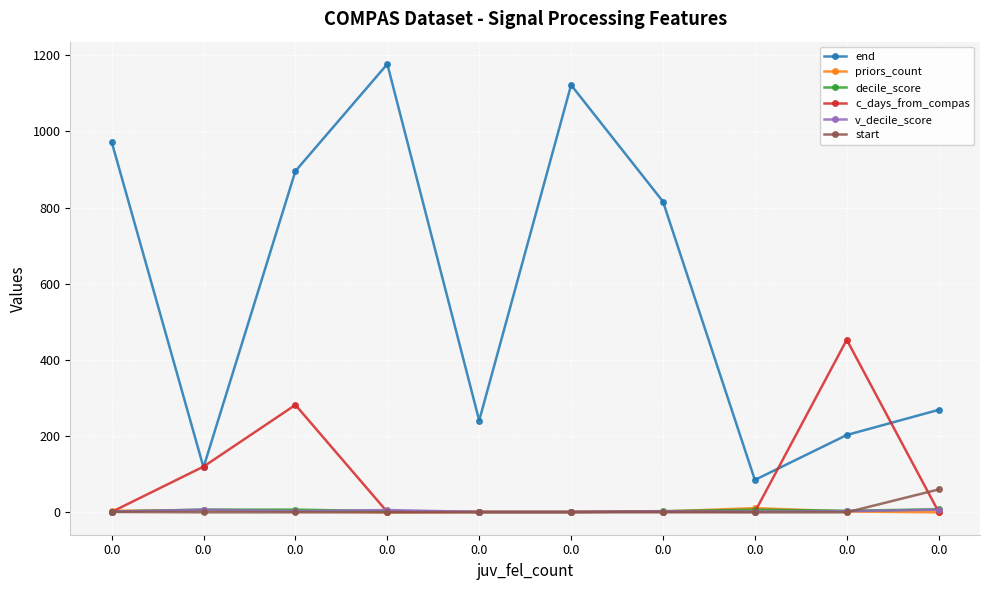

Reading left to right, extract all data points from this chart.

end: 973	118	896	1177	241	1122	816	85	203	269
priors_count: 4	5	3	0	1	1	2	11	2	0
decile_score: 2	7	7	3	1	1	3	7	4	8
c_days_from_compas: 1	120	282	1	1	1	2	1	453	1
v_decile_score: 2	7	3	6	1	1	2	2	3	7
start: 1	0	0	0	0	0	0	0	0	60